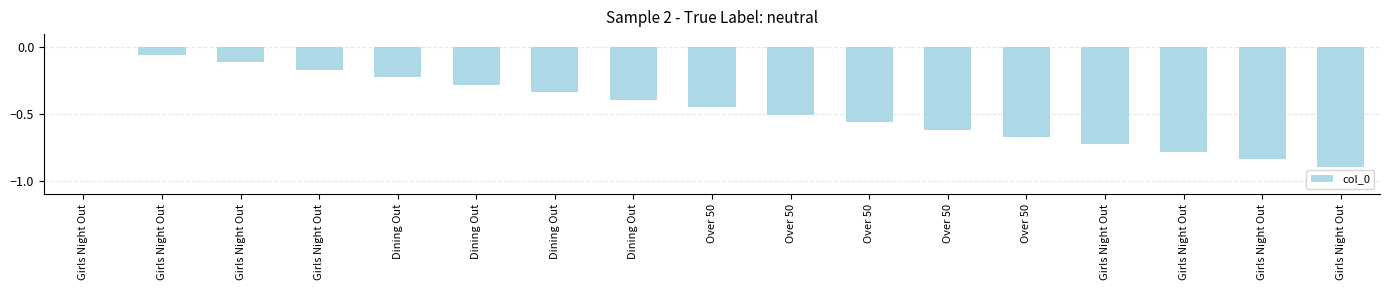

Read the value at Girls Night Out.

-0.9